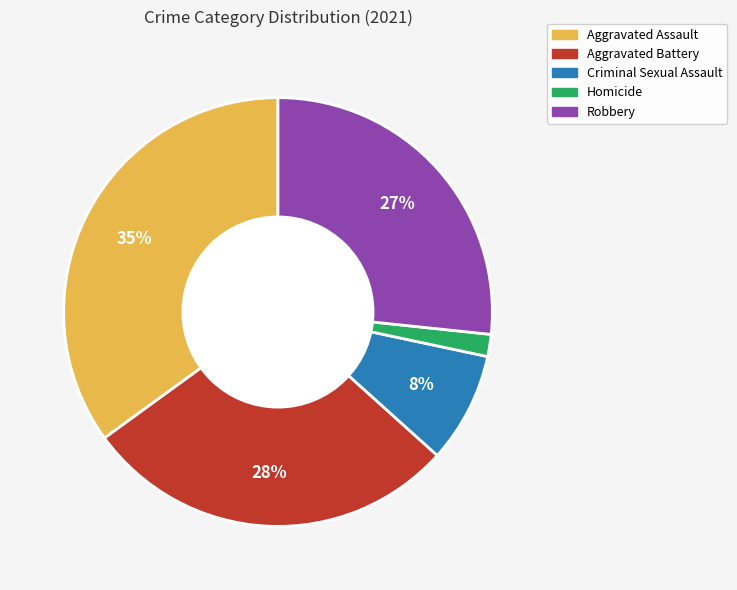

True or false: Homicide accounts for 2% of the total.

True